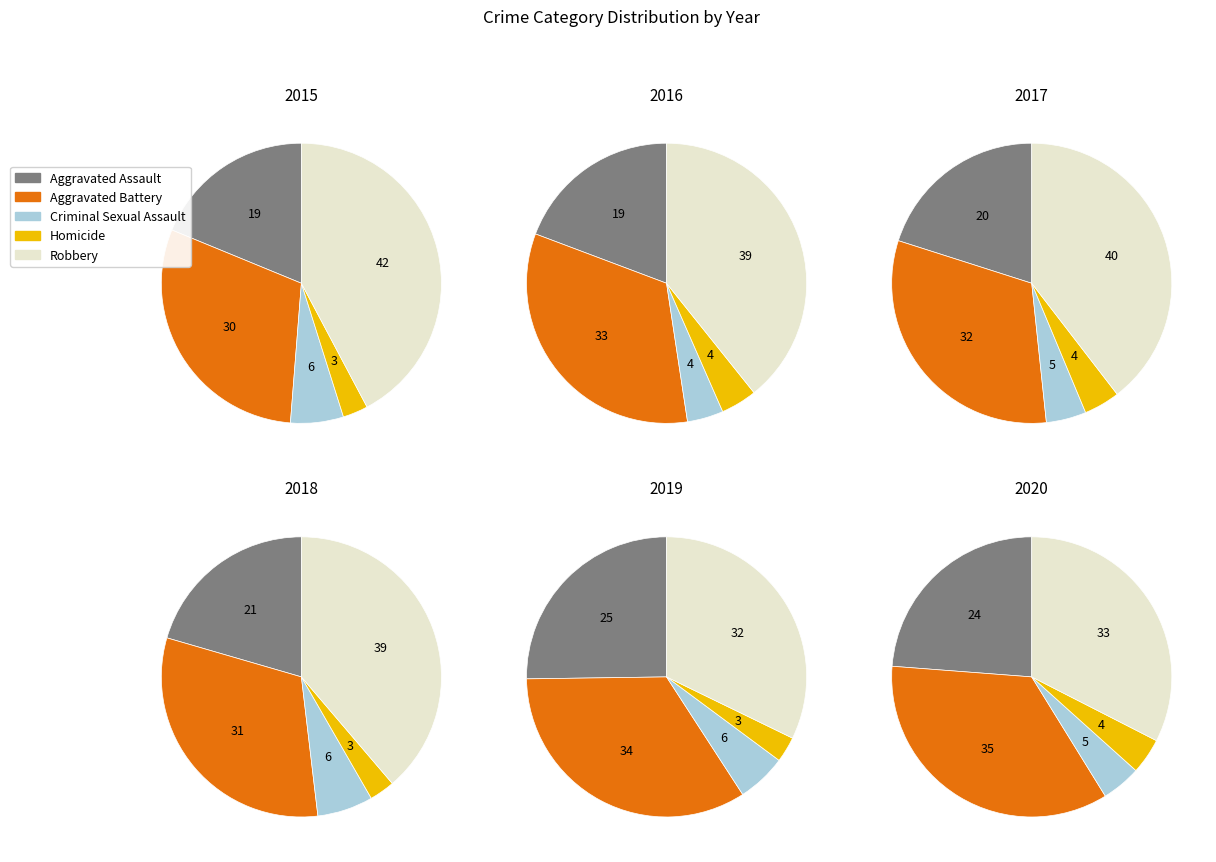

Is there any slice that represents more than half of the pie?

No